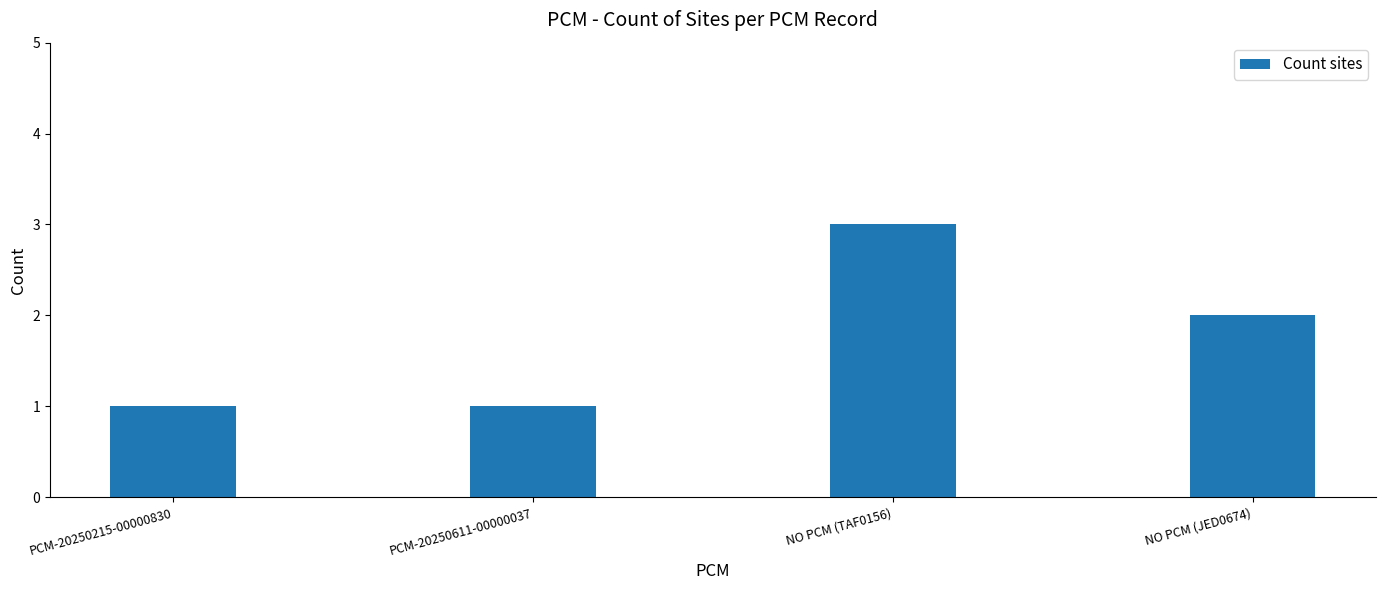

At which category does the chart reach its peak across all series?

NO PCM (TAF0156)